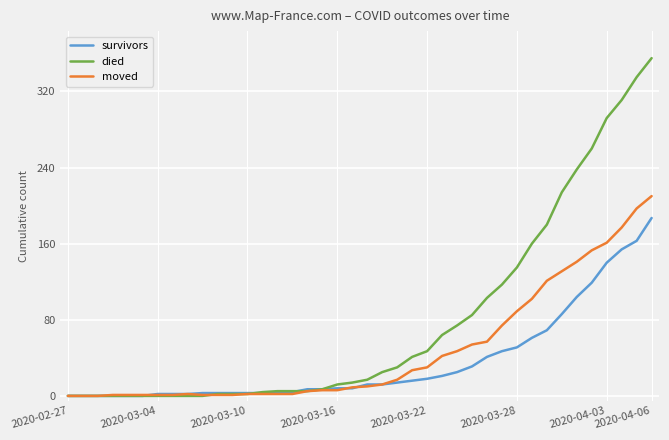

Which series has the widest spread of values?

died